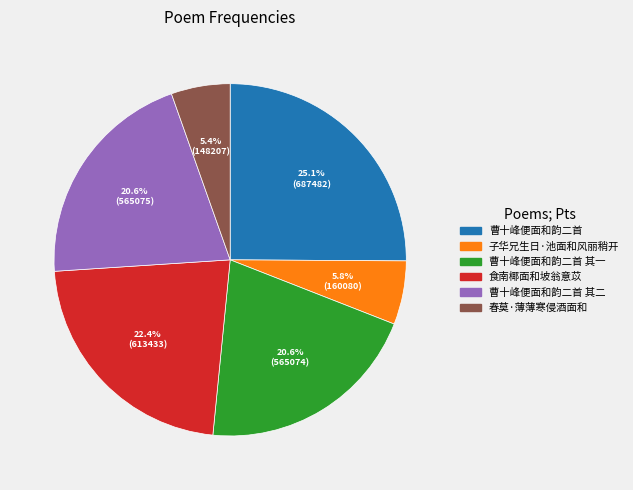

To the nearest percent, what is the difference between the 食南椰面和坡翁意苡 and 曹十峰便面和韵二首 其一 slice percentages?

2%